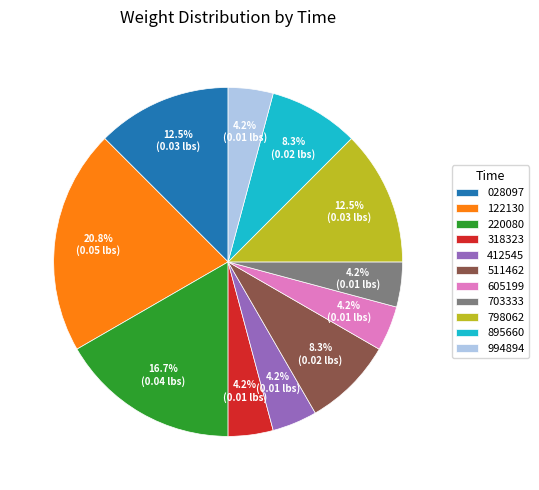

Which has a higher value, 605199 or 028097?

028097